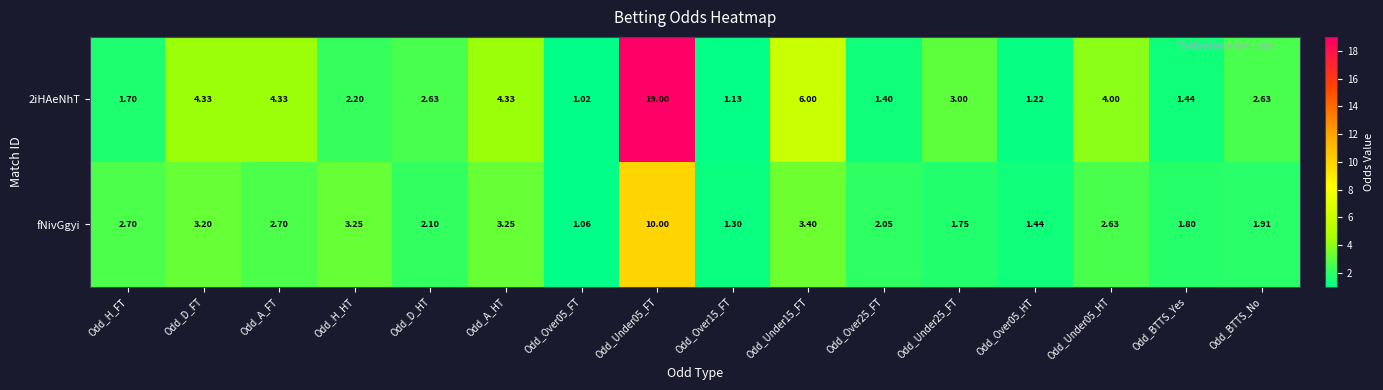

Is the value of 2iHAeNhT at Odd_Under15_FT greater than the value of fNivGgyi at Odd_Under15_FT?

Yes